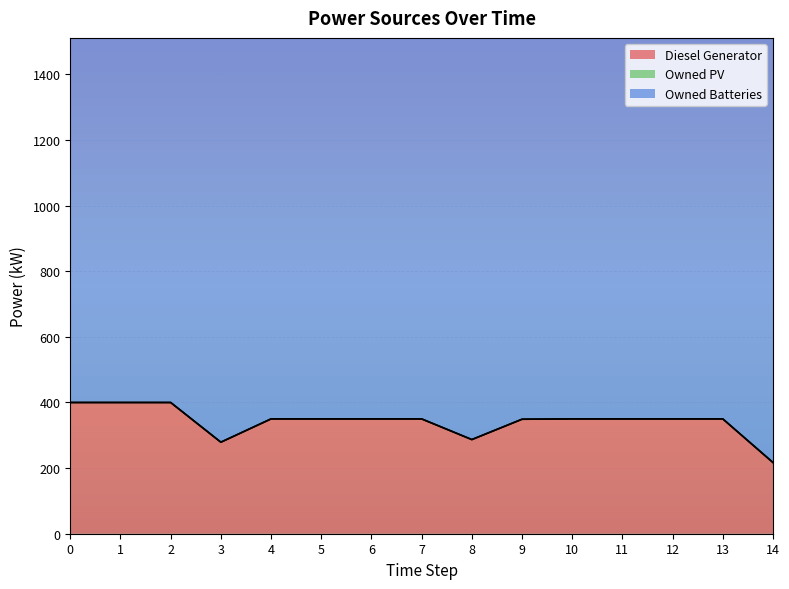

What is the maximum value shown in the chart?

1374